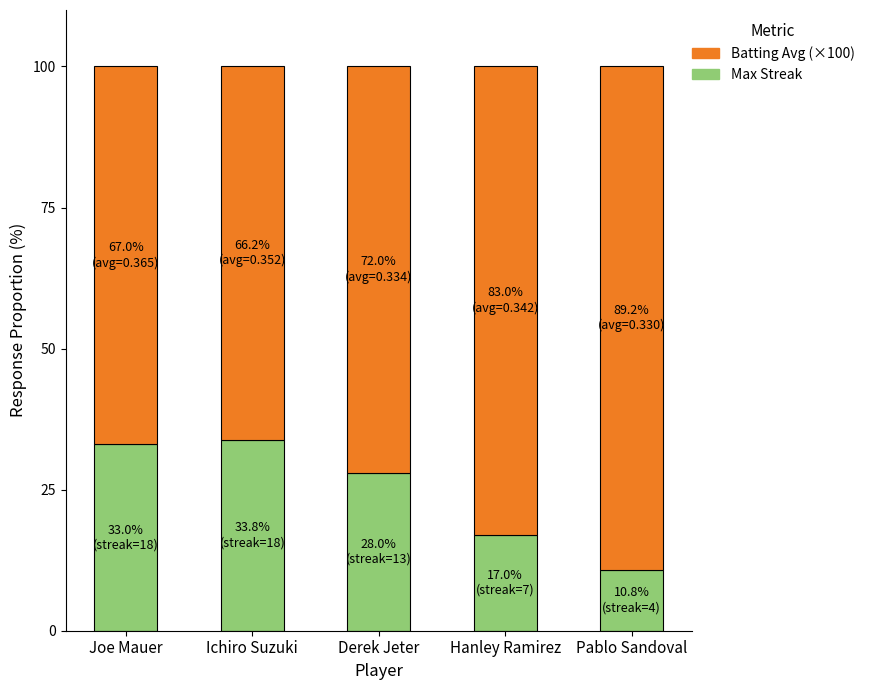

The value of Max Streak at Hanley Ramirez is 17.0. True or false?

True